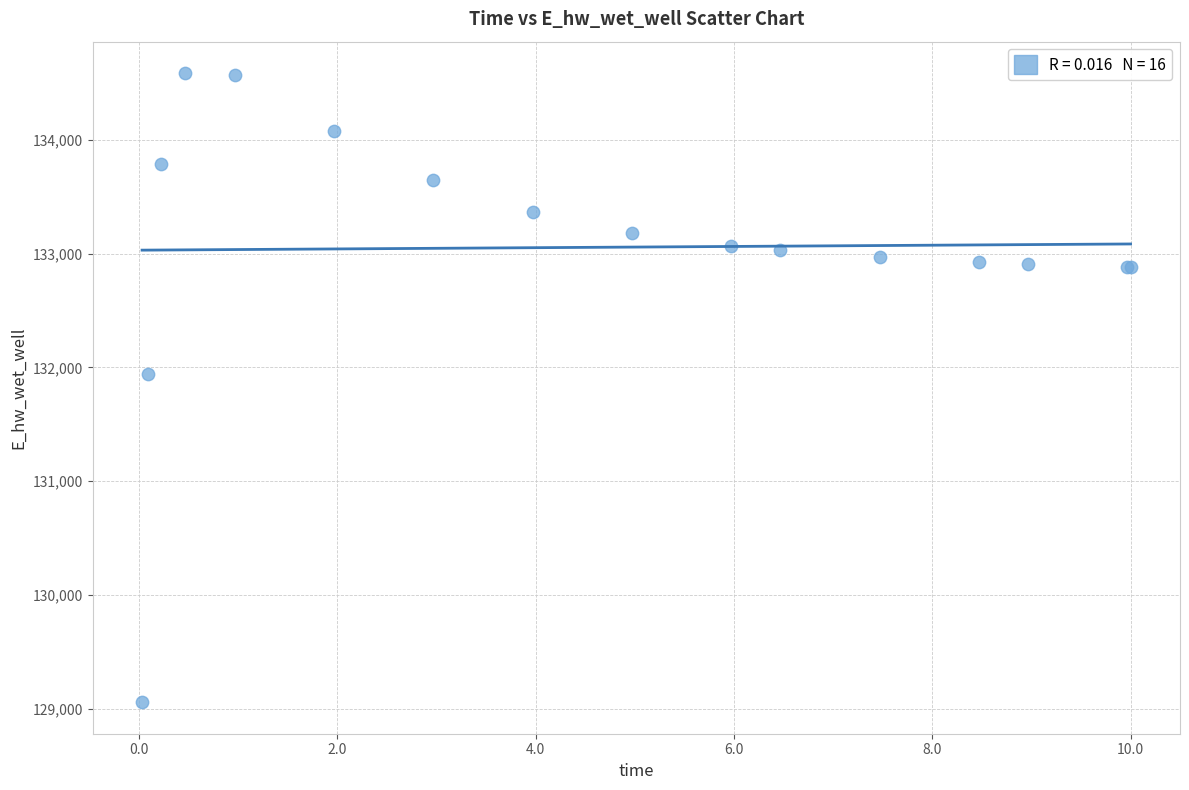

What Y value in the scatter plot is closest to 131821?

131941.5